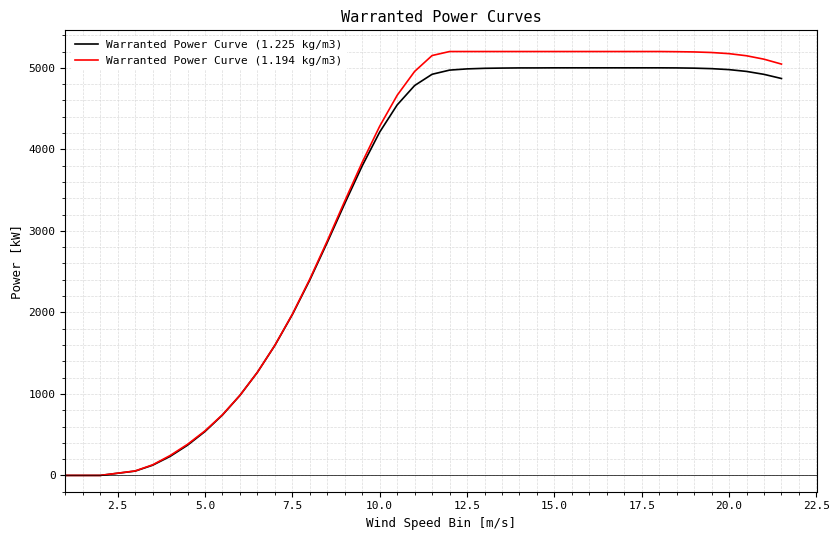

What is the greatest value displayed?

5200